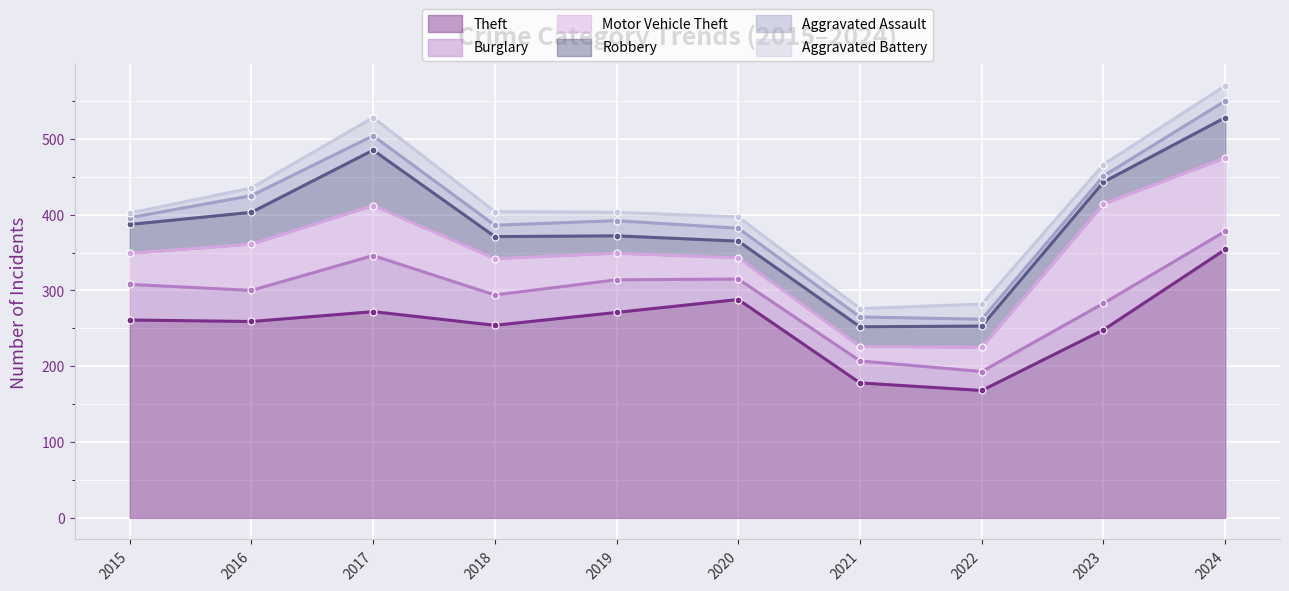

Is the value of Theft at 2020 greater than the value of Aggravated Battery at 2015?

Yes